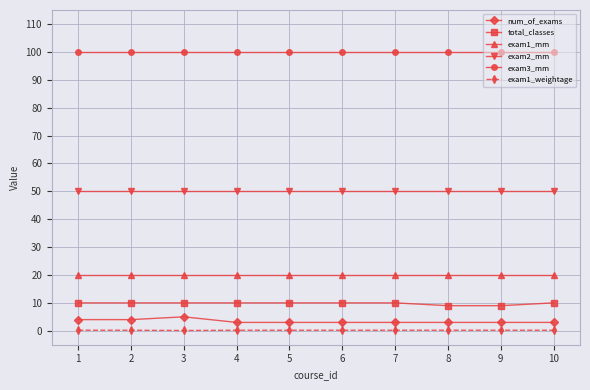

Does the chart display data point markers on the line(s)?

Yes